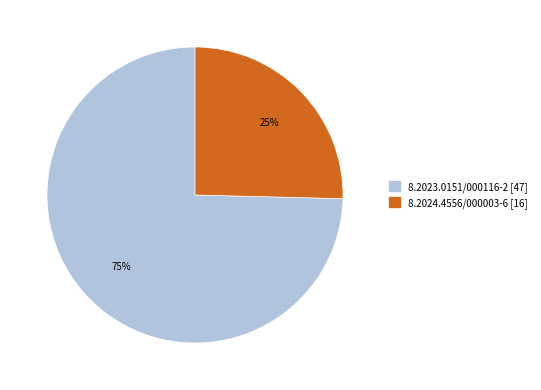

True or false: 8.2023.0151/000116-2 accounts for 63% of the total.

False